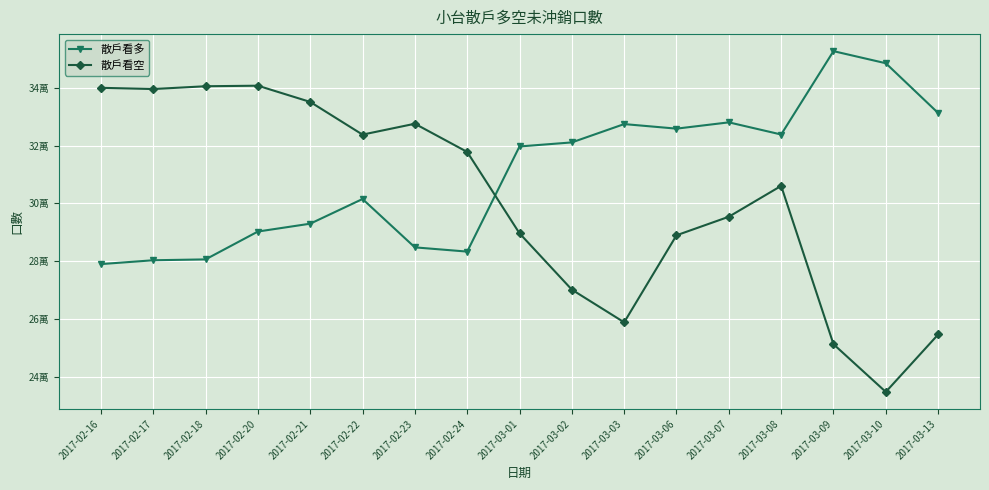

What are all the series names shown in the legend?

散戶看多, 散戶看空